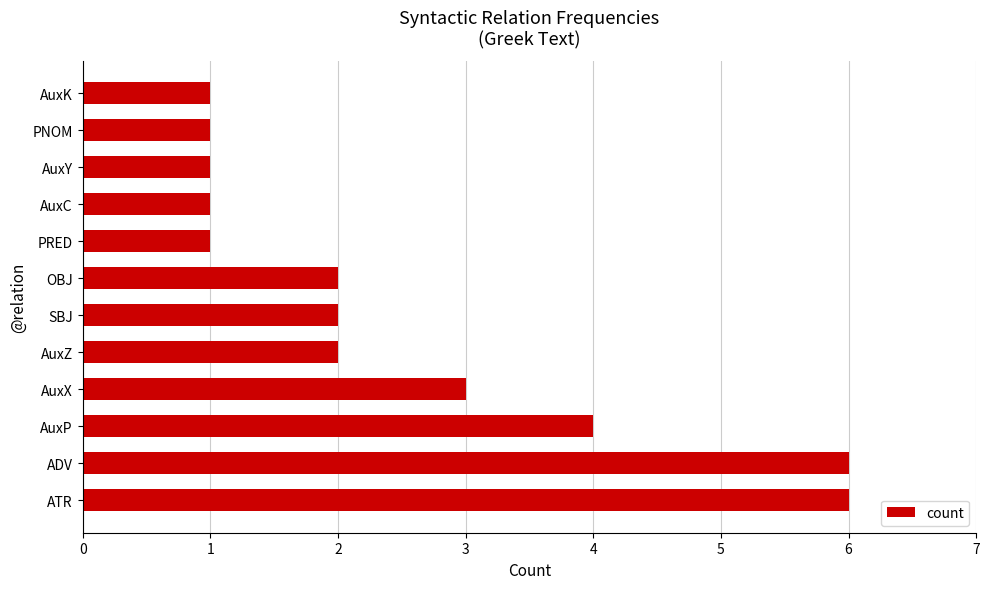

True or false: the data shows 6 at AuxP.

False